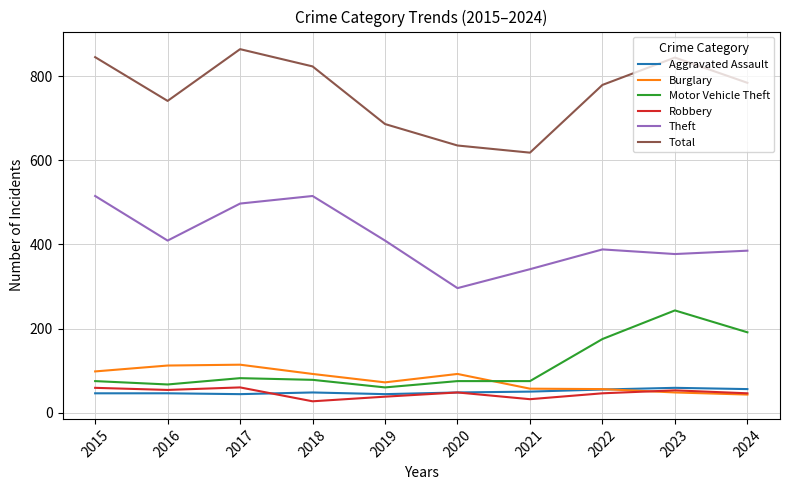

The value of Robbery at 2020 is 48. True or false?

True